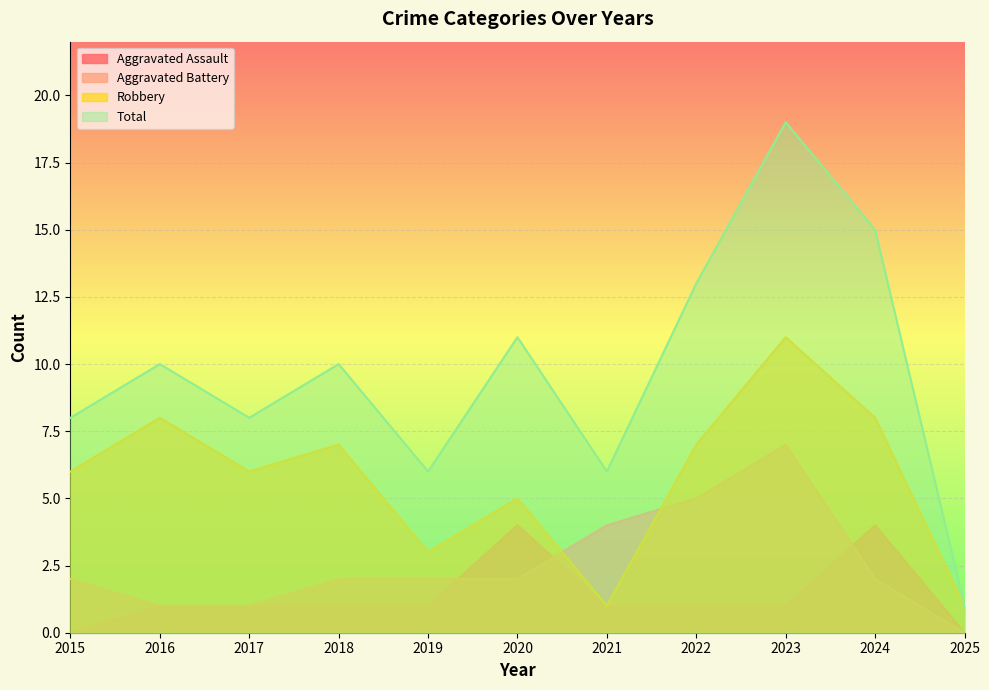

Reading right to left, transcribe all the data shown in this chart.

Aggravated Assault: 0	4	1	1	1	4	1	1	1	1	0
Aggravated Battery: 0	2	7	5	4	2	2	2	1	1	2
Robbery: 1	8	11	7	1	5	3	7	6	8	6
Total: 1	15	19	13	6	11	6	10	8	10	8